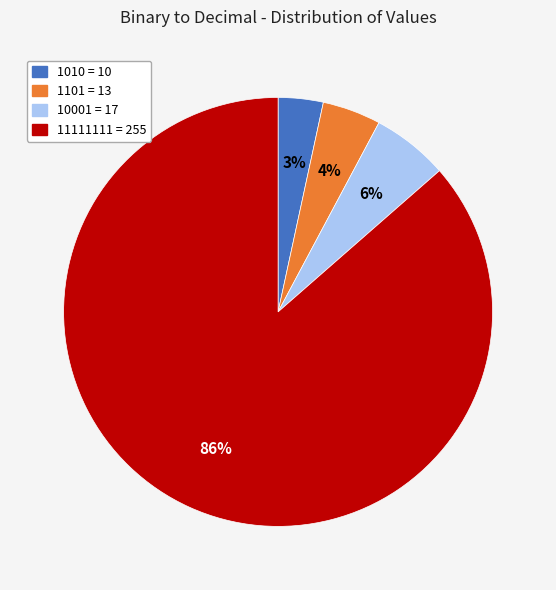

What percentage is the 10001 slice, to the nearest percent?

6%